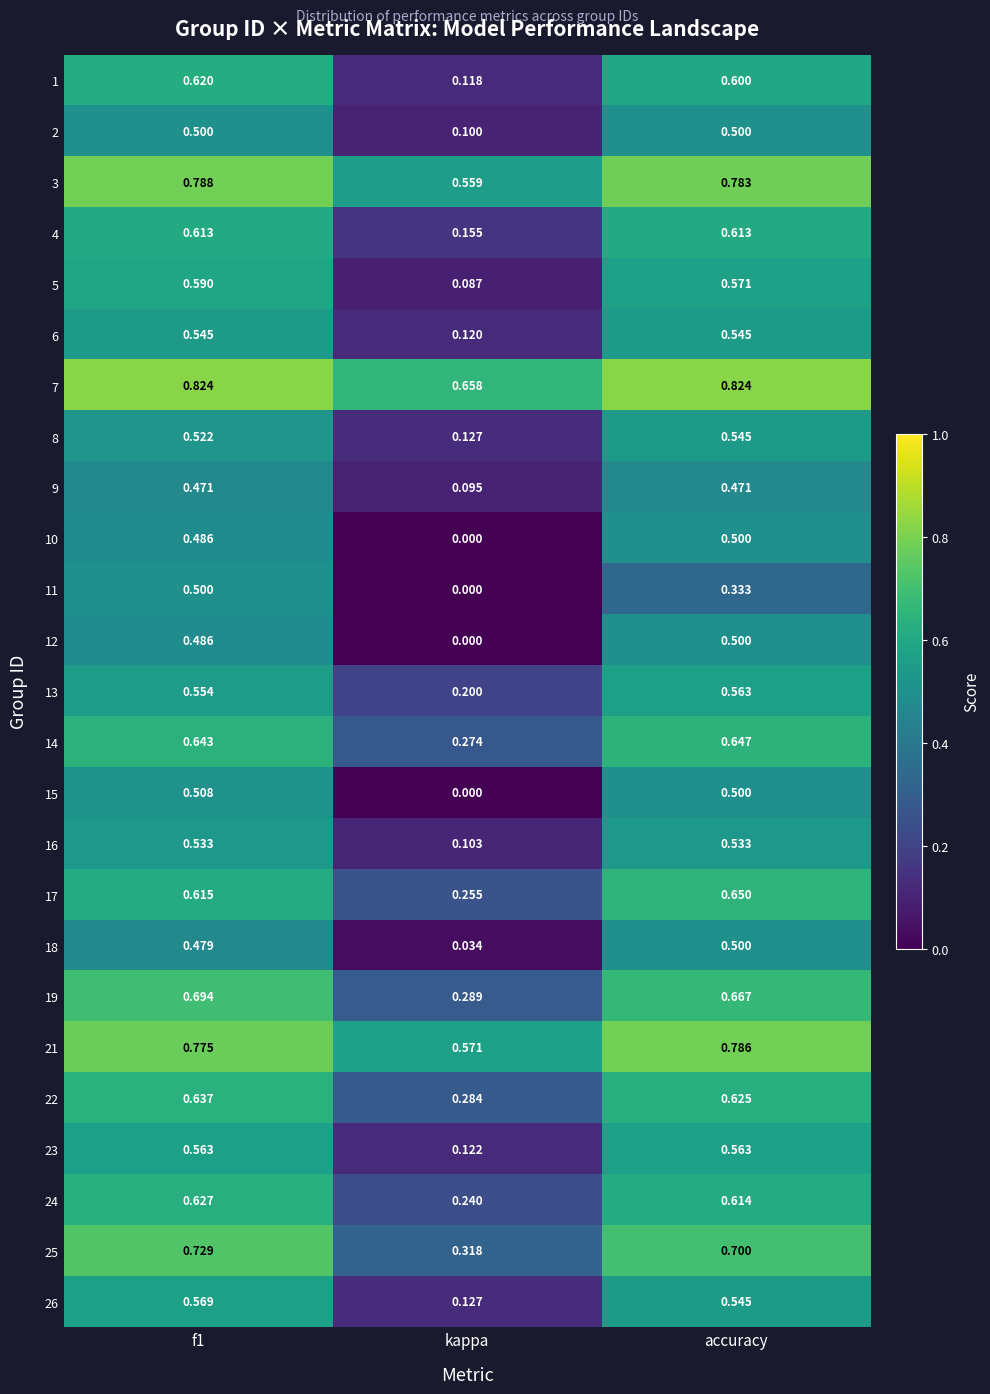

Is the value of 23 at accuracy greater than the value of 16 at f1?

Yes